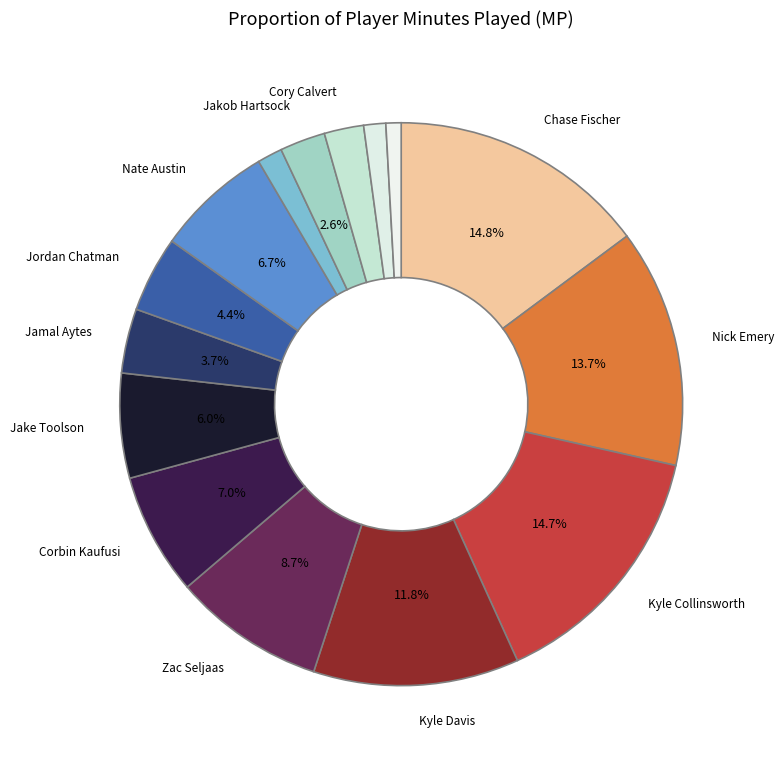

To the nearest percent, what is the difference between the largest and smallest slice percentages?

14%